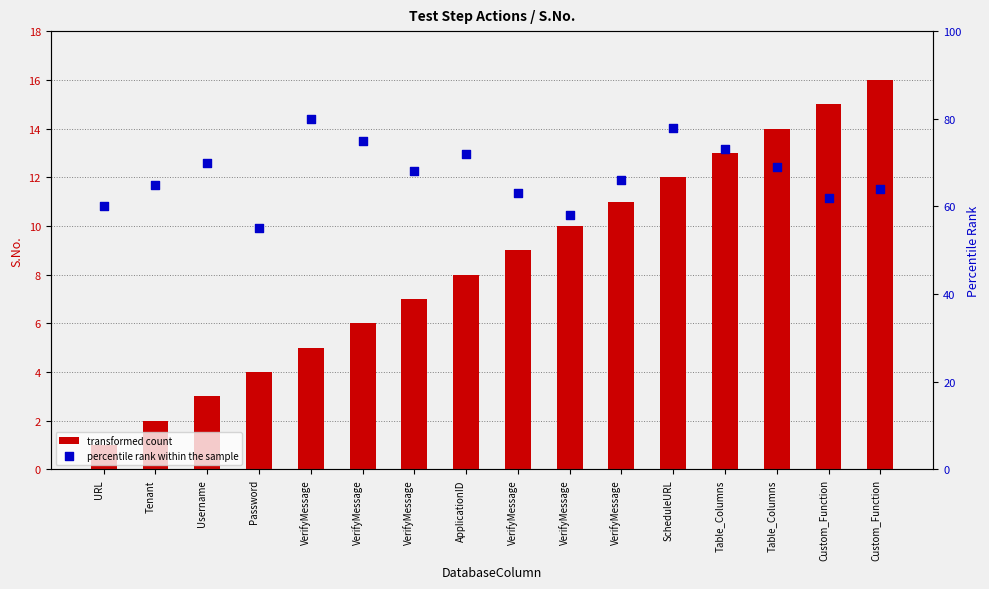

At how many categories does at least one series exceed 1?

16